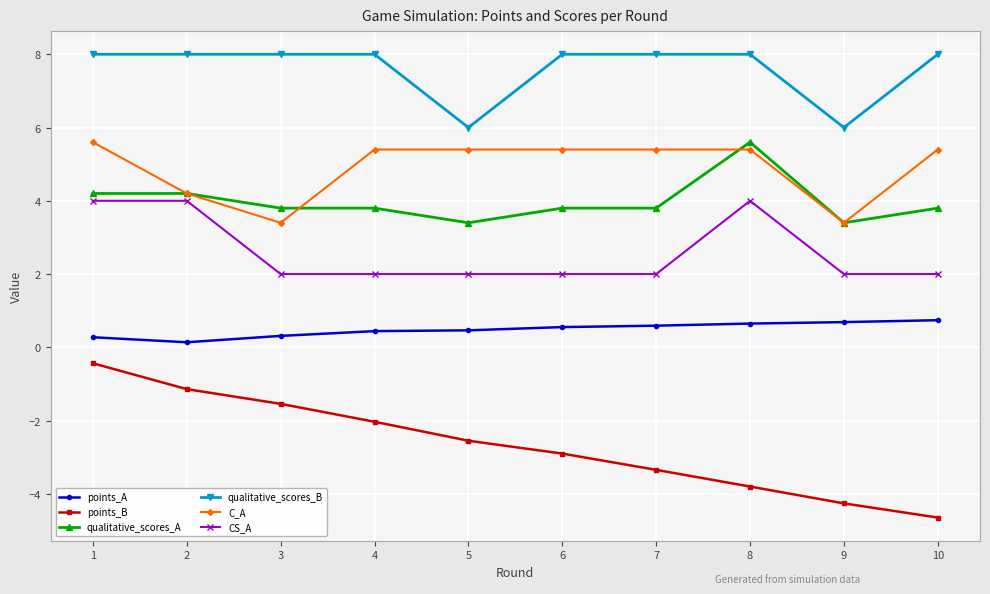

At which label is points_B closest to -2?

4